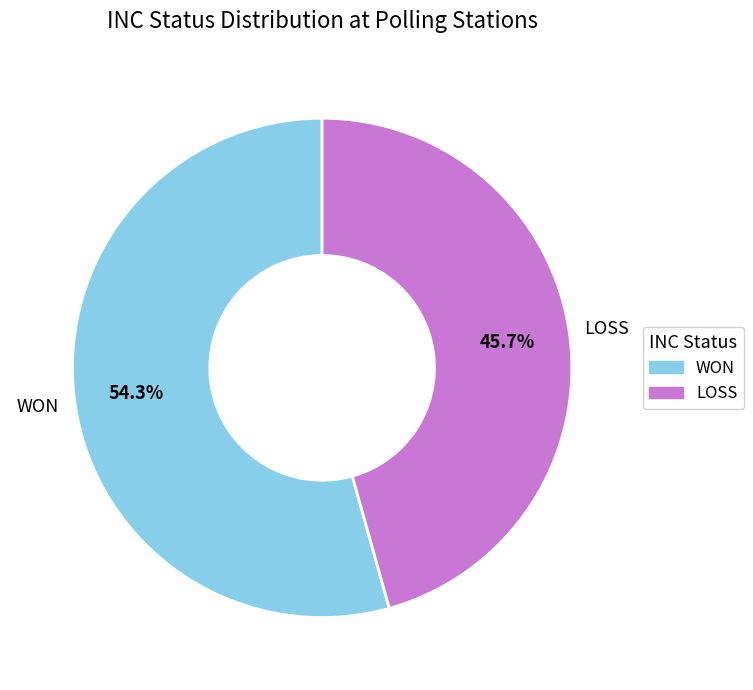

Is the sum of WON and LOSS greater than half?

Yes